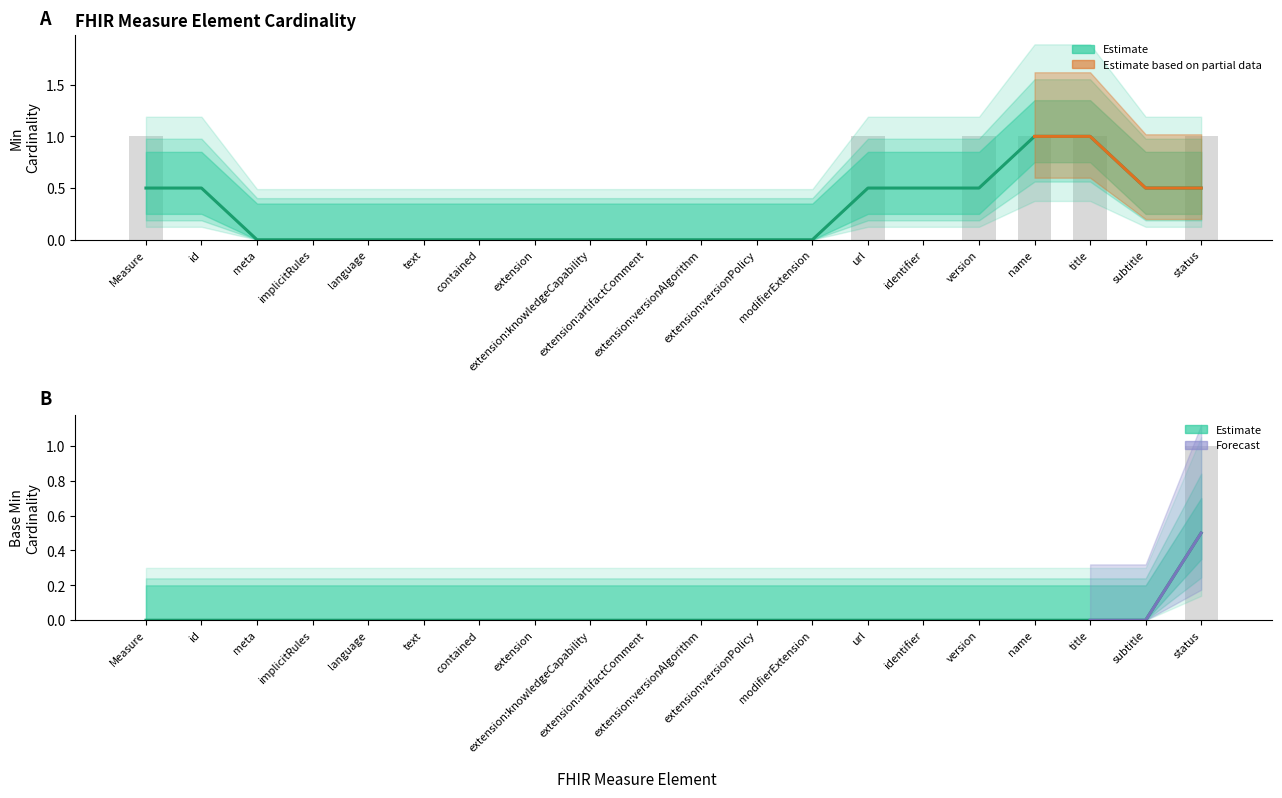

What is the label of the 6th bar from the left?

text